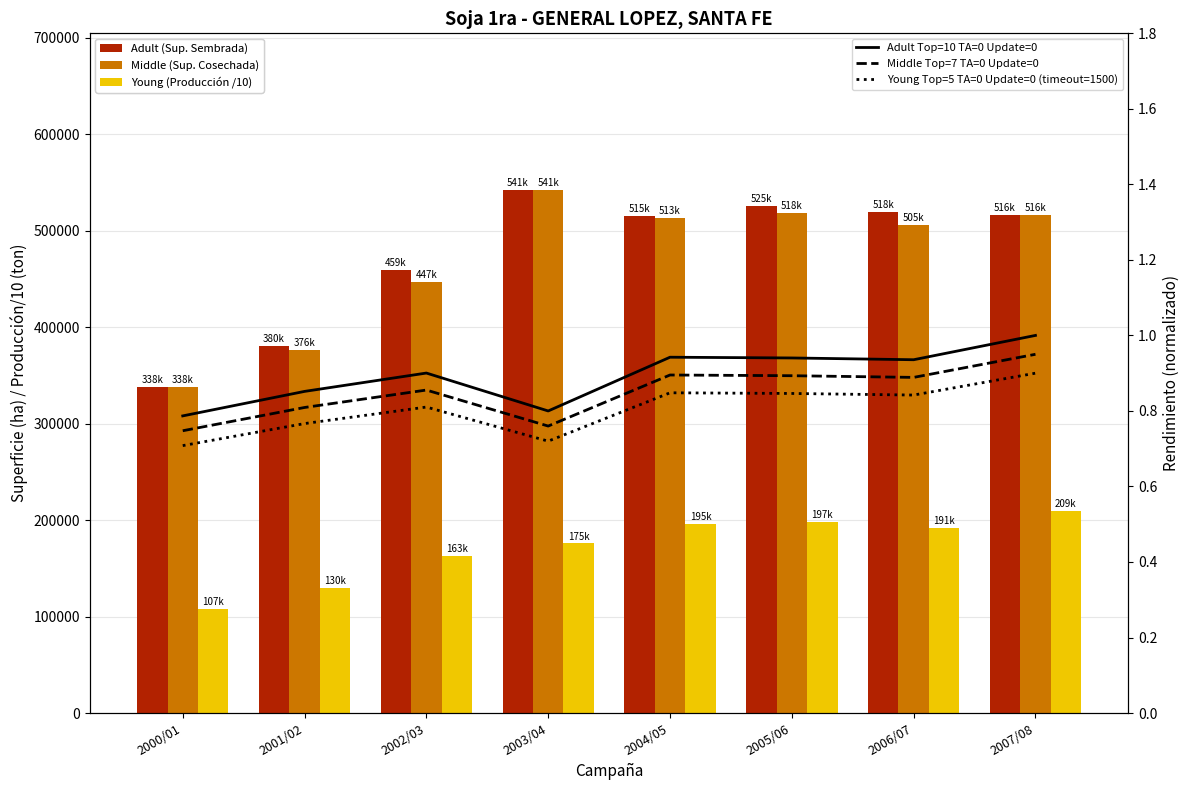

How many categories are shown in the chart?

8